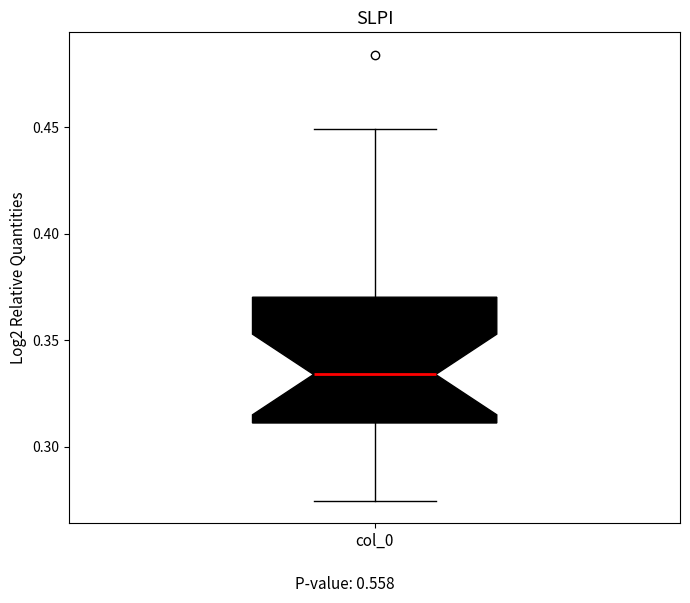

Read this box plot against the y-axis: the position of the median line, the range covered by the box, and the ends of both whiskers. The values are not printed on the chart, so give them approximately, as read against the axis.

median 0.335, box 0.310 to 0.370, whiskers 0.275 to 0.450